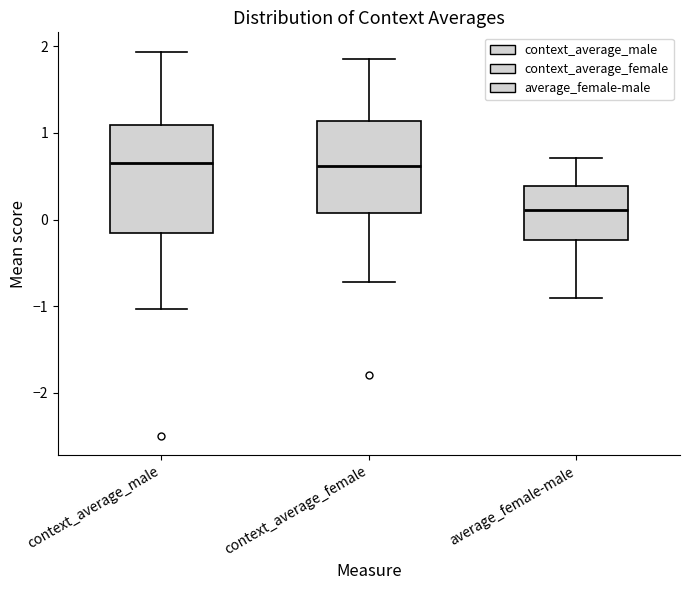

Reading left to right, read every box against the y-axis: the position of its median line, the range the box covers, and the ends of its whiskers. The values are not printed on the chart, so give them approximately, as read against the axis.

context_average_male: median 0.7, box -0.2 to 1.1, whiskers -1.0 to 1.9
context_average_female: median 0.6, box 0.1 to 1.1, whiskers -0.7 to 1.9
average_female-male: median 0.1, box -0.2 to 0.4, whiskers -0.9 to 0.7